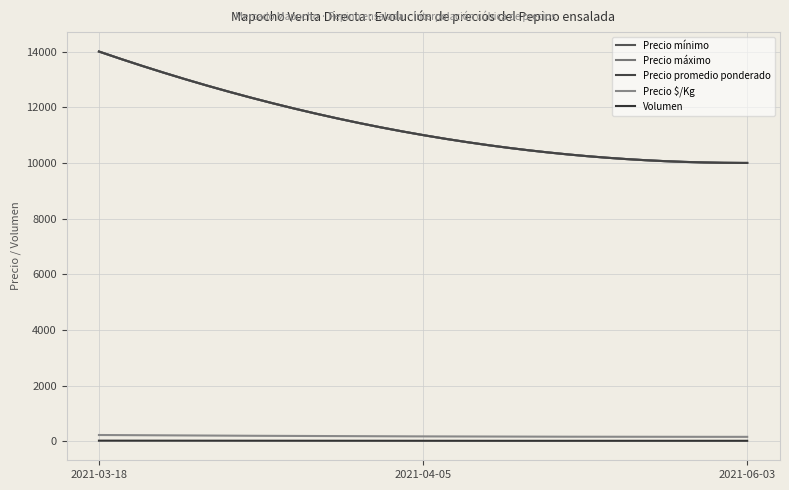

Which category has the highest value in the Precio máximo series?

2021-03-18